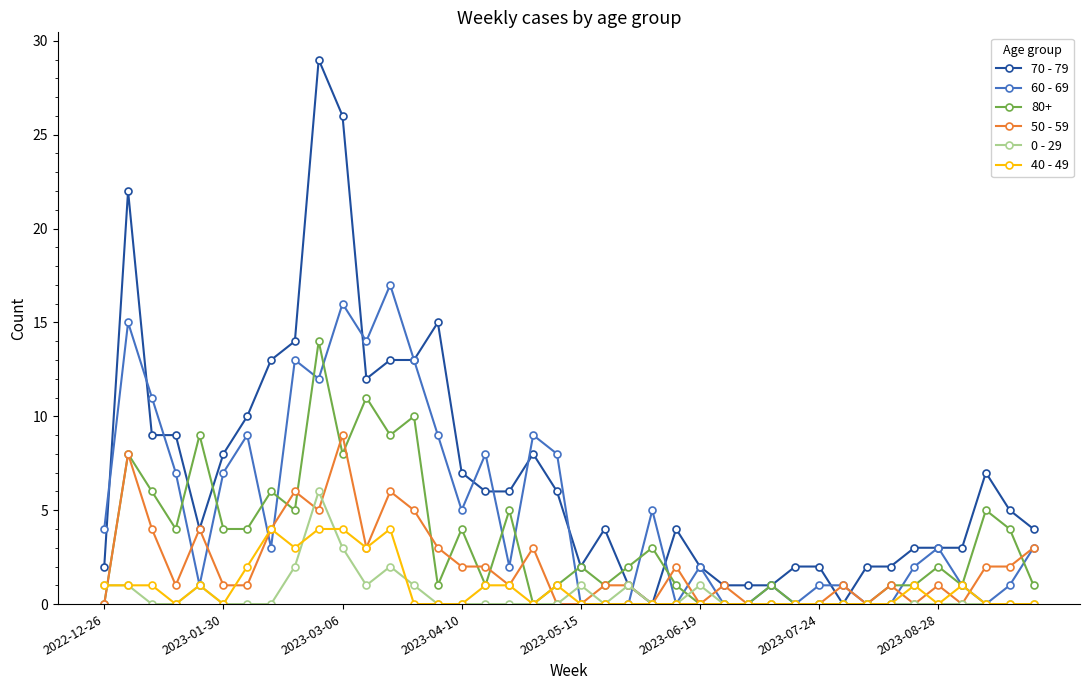

List the series in order of their peak value, highest first.

70 - 79, 60 - 69, 80+, 50 - 59, 0 - 29, 40 - 49